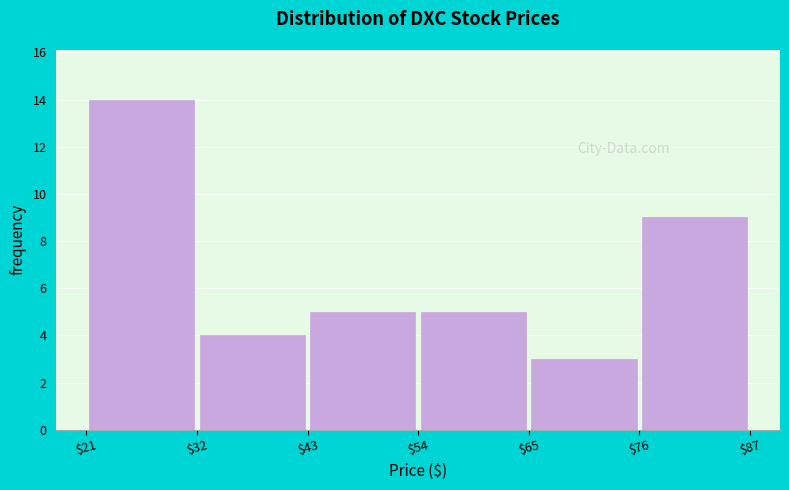

How tall is the bar that spans $65 to $76 on the x-axis? The values are not printed on the chart, so give them approximately, as read against the axis.

3